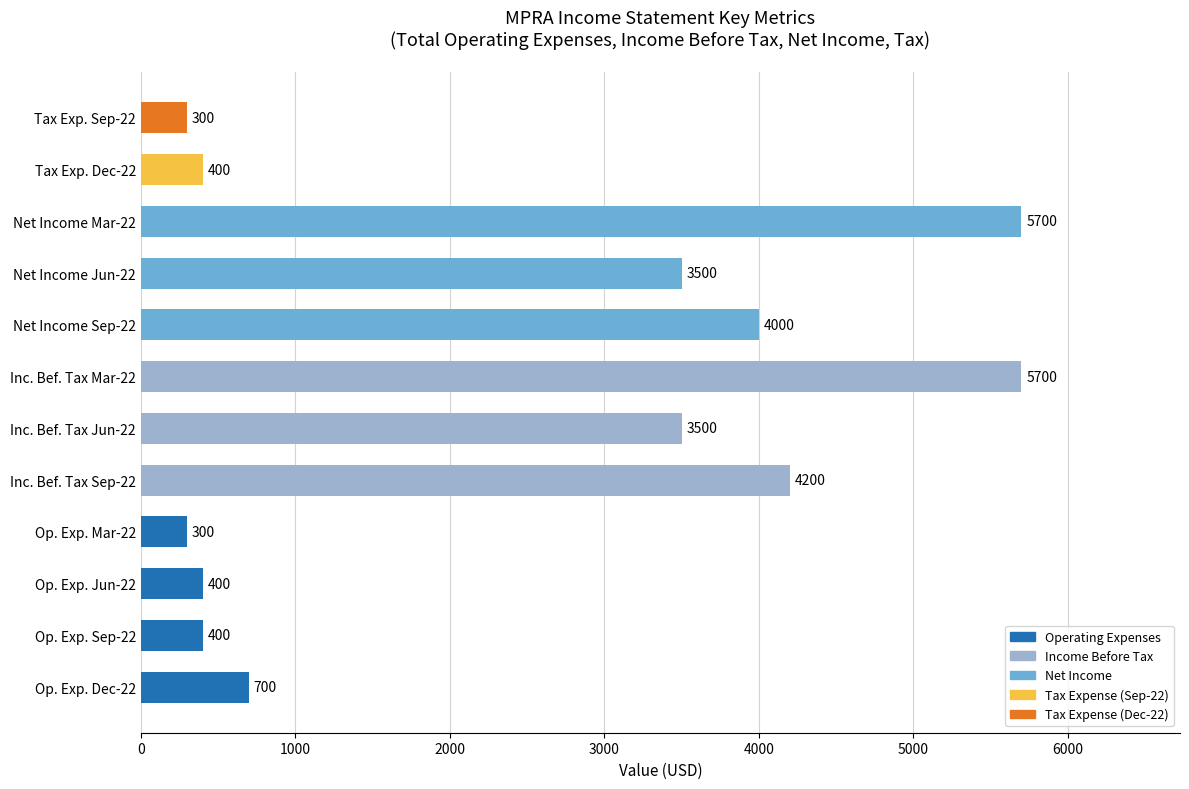

Reading top to bottom, what are all the values shown in this chart?

300	400	5700	3500	4000	5700	3500	4200	300	400	400	700